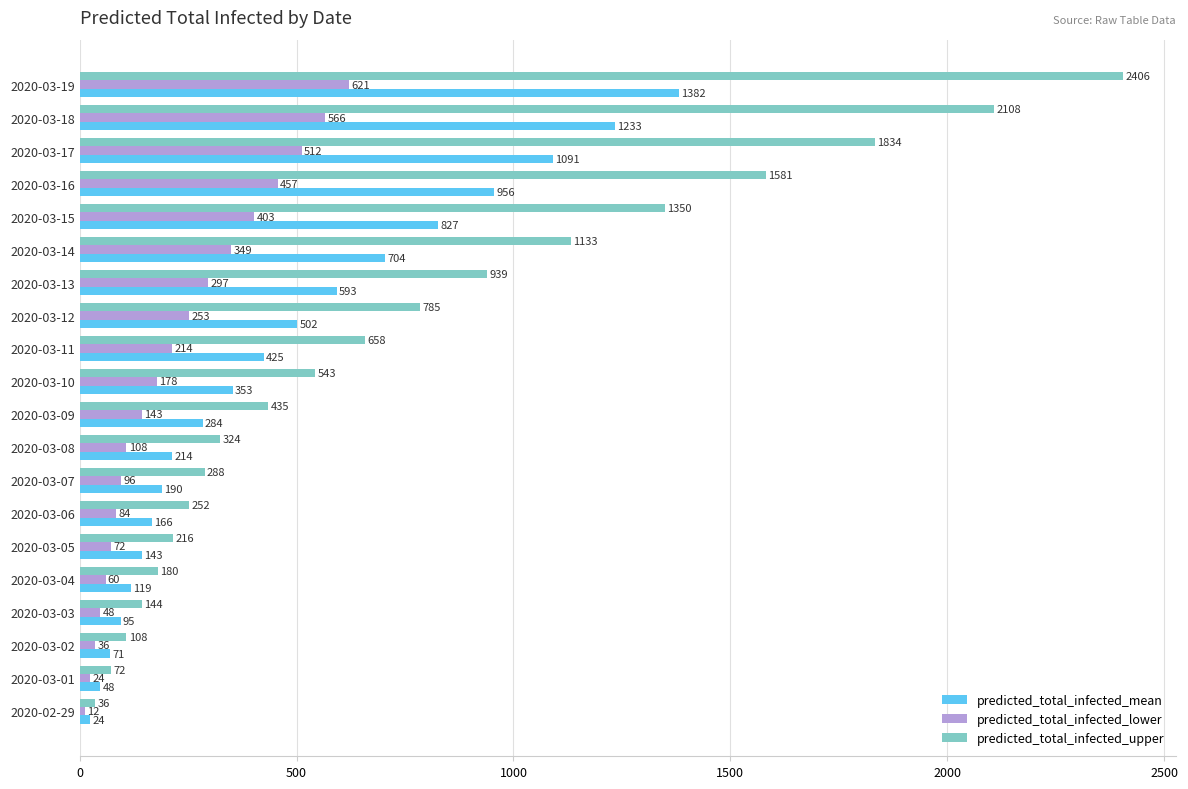

How many data points does each series have?

20